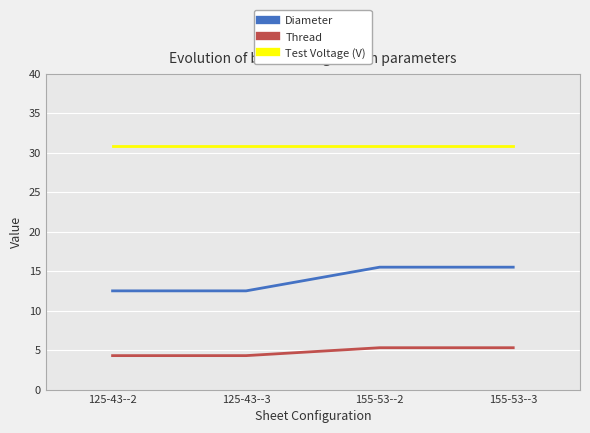

What position from the left is 125-43--2?

1